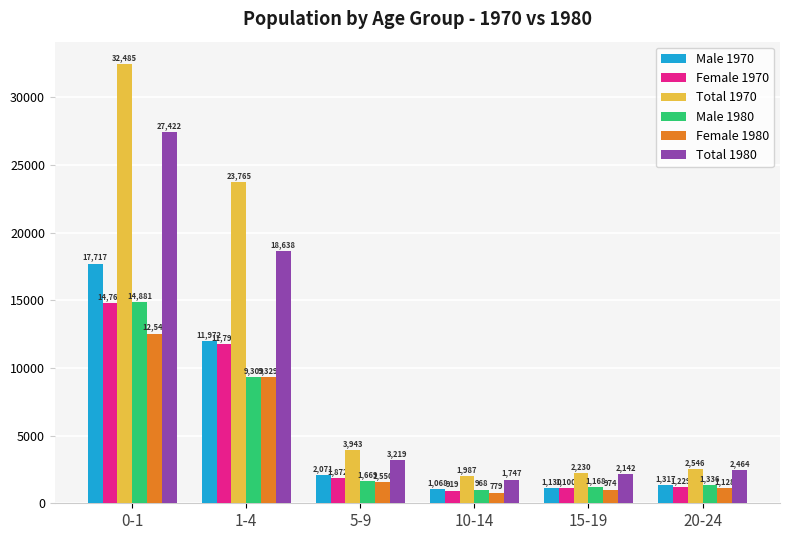

How many distinct data groups are displayed?

6